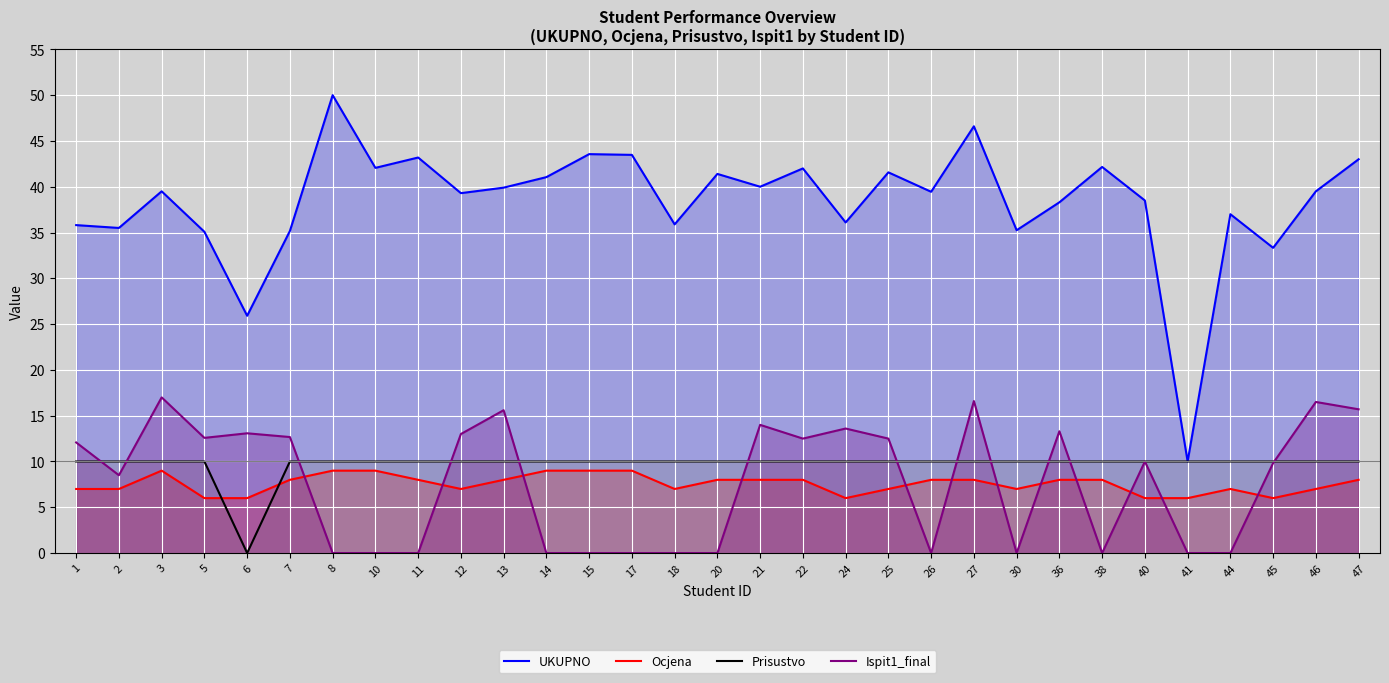

Which has a higher value, 7 or 12?

12